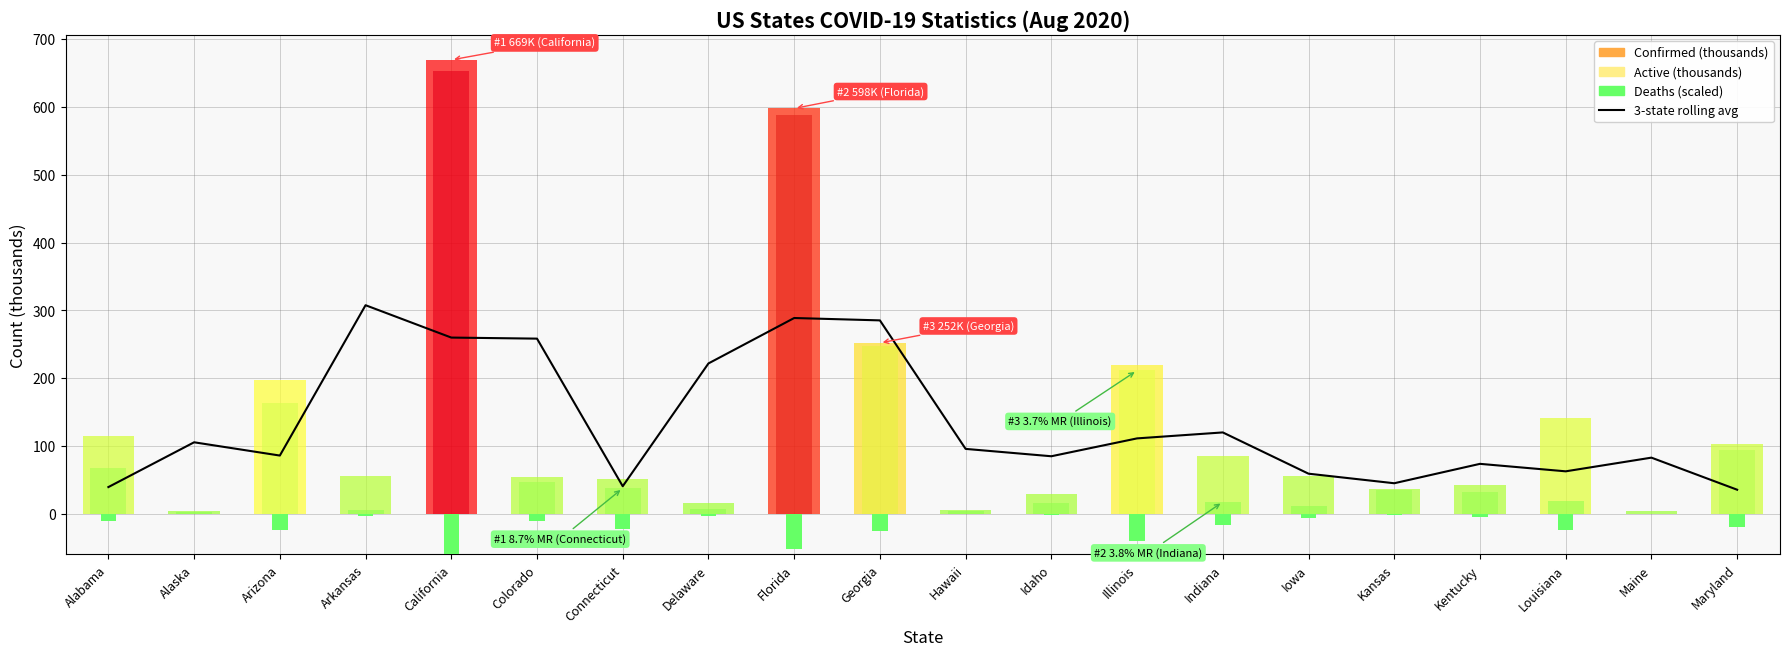

What position from the left is Connecticut?

7